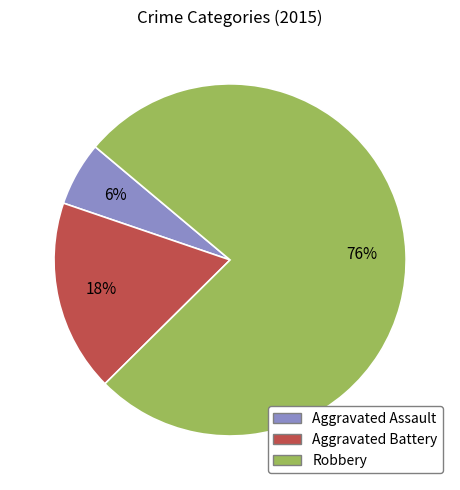

Which category has the biggest portion of the pie?

Robbery